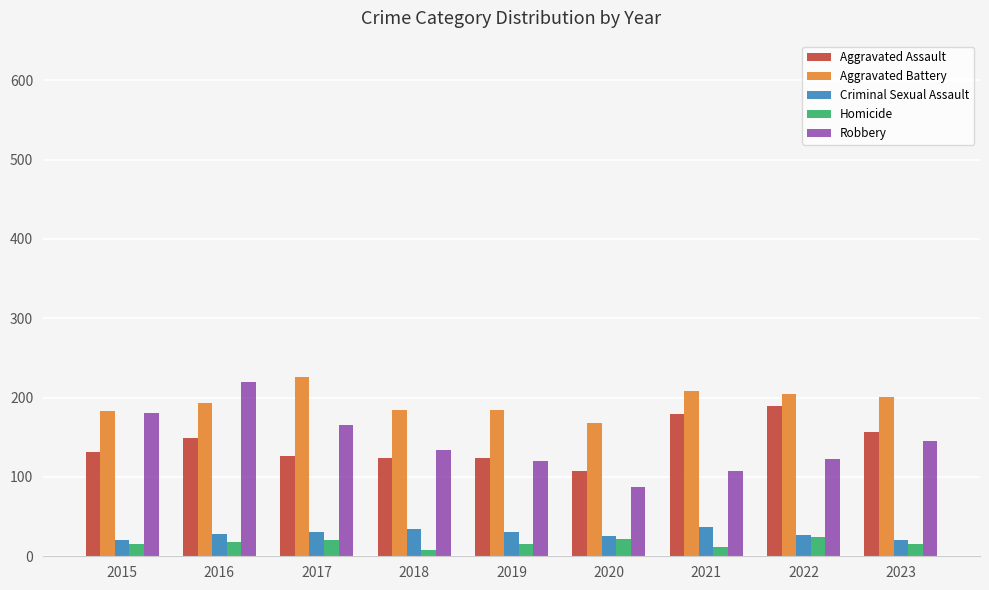

How many series are shown in this chart?

5